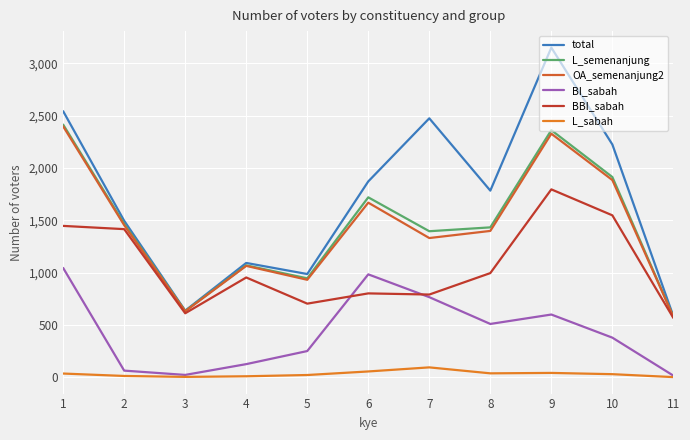

True or false: BBI_sabah and L_semenanjung intersect in this chart.

False